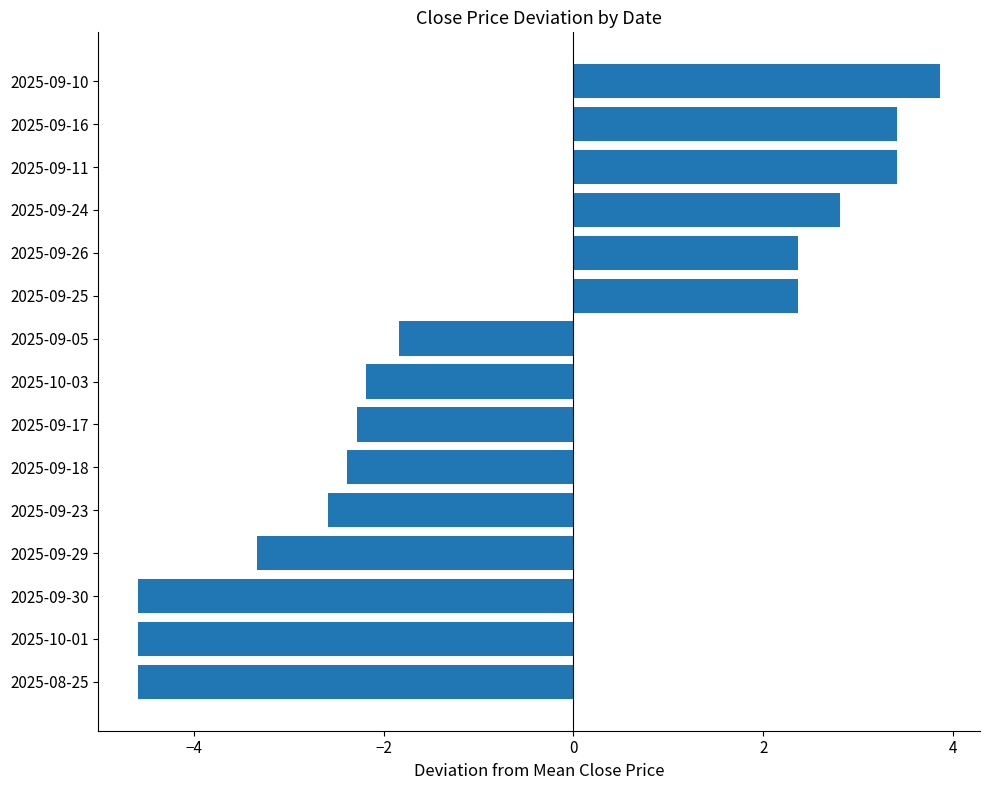

What is the greatest value displayed?

3.9